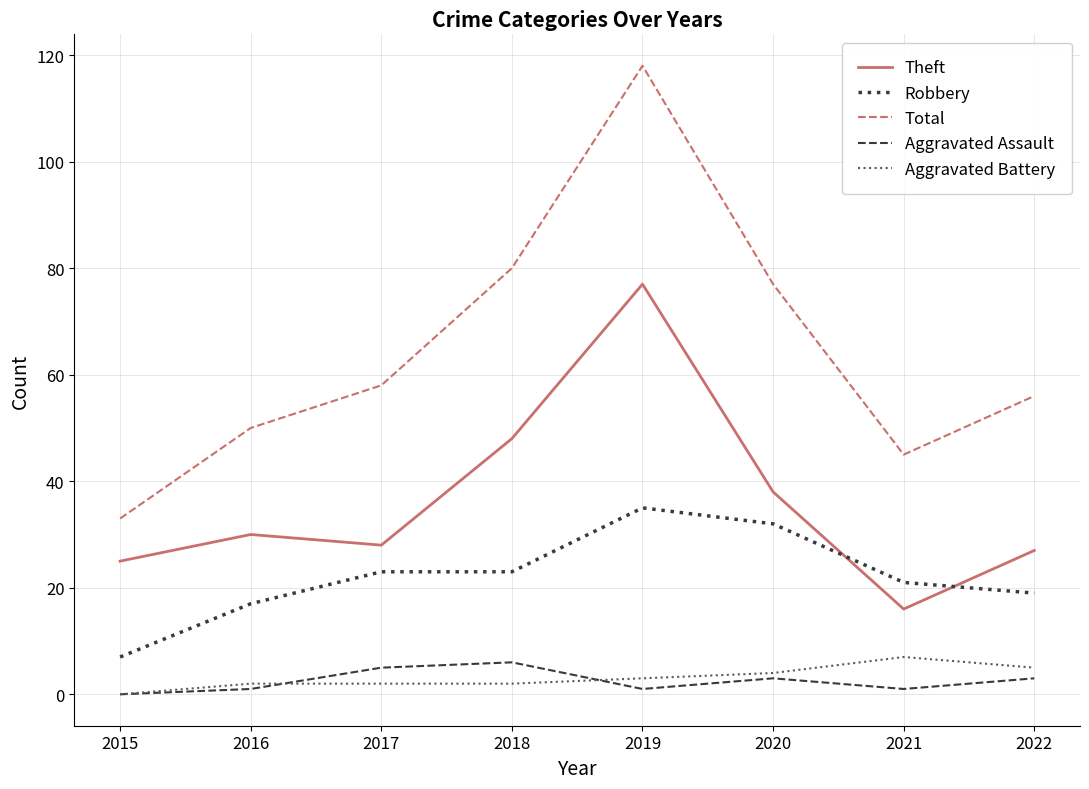

The Robbery series shows 39 at 2018. True or false?

False